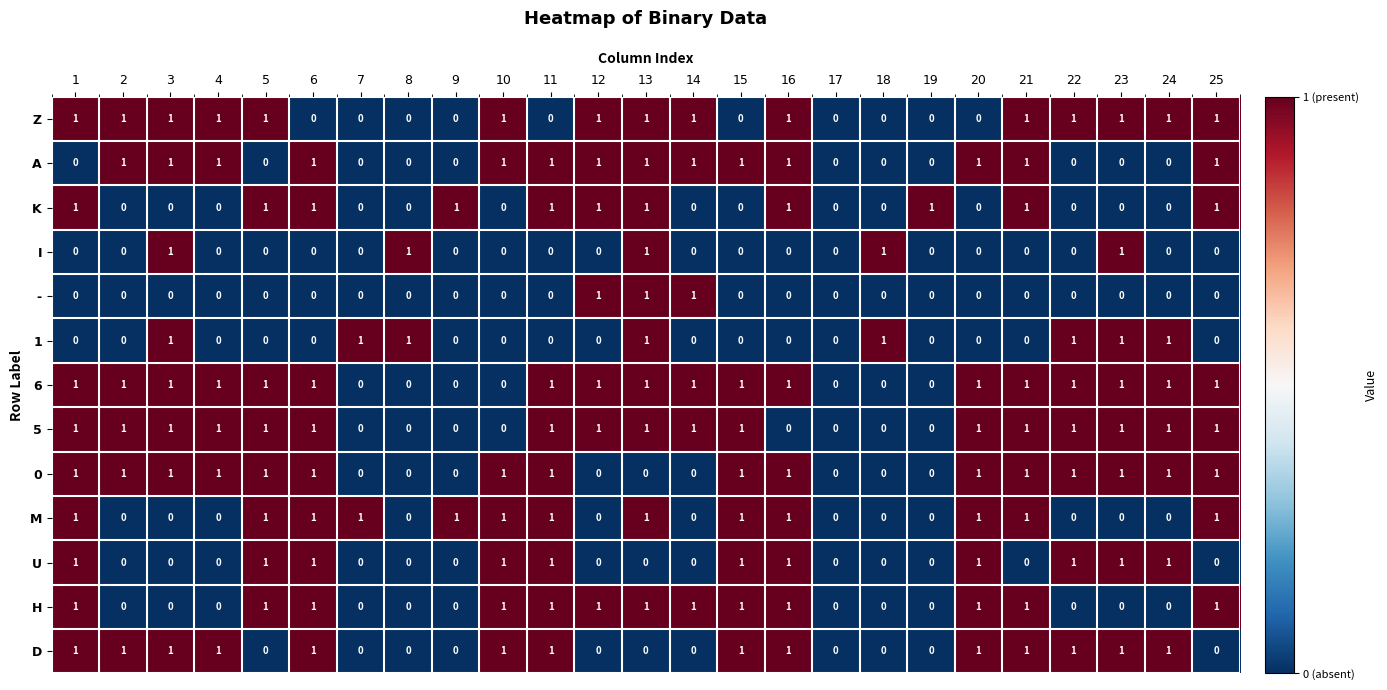

What is the sum of all 0 values?

16